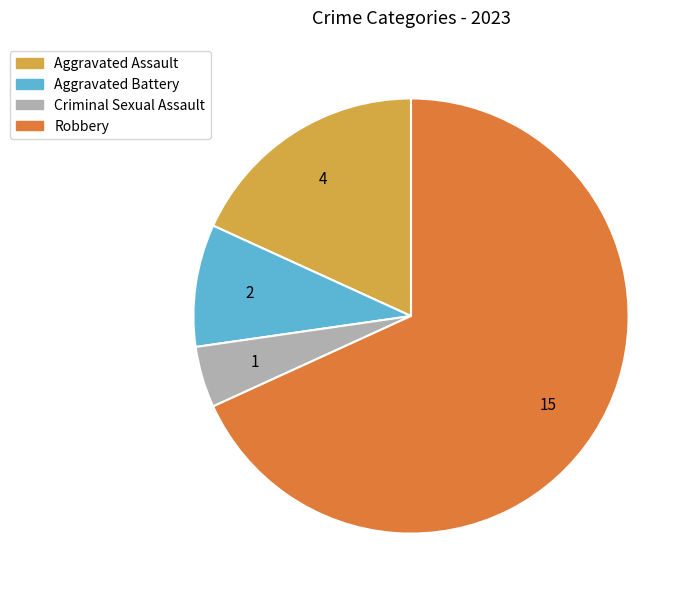

Which has a higher value, Aggravated Assault or Criminal Sexual Assault?

Aggravated Assault